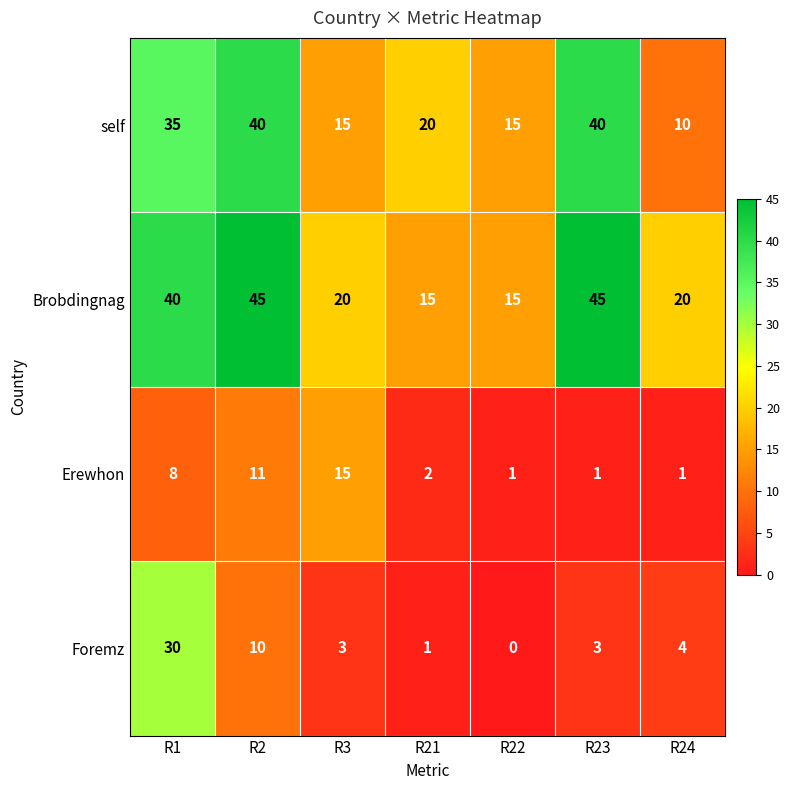

What is the average value of the self series?

25